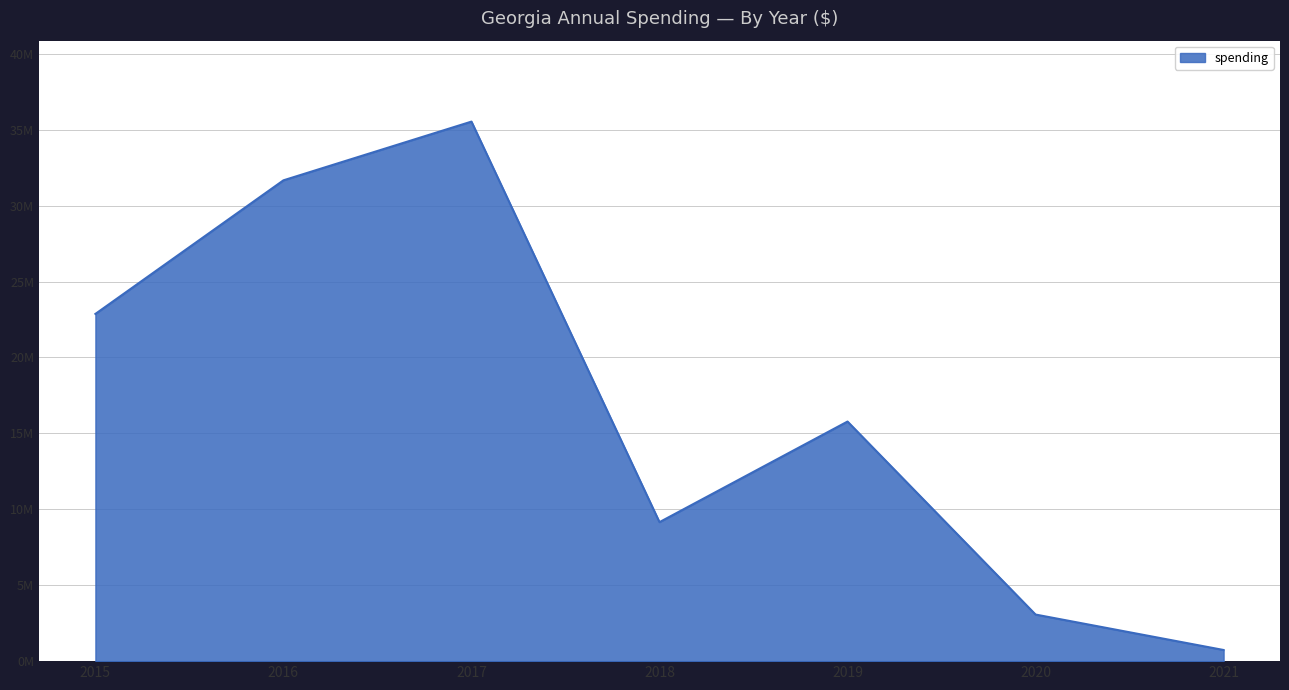

Does the chart have visible grid lines?

Yes